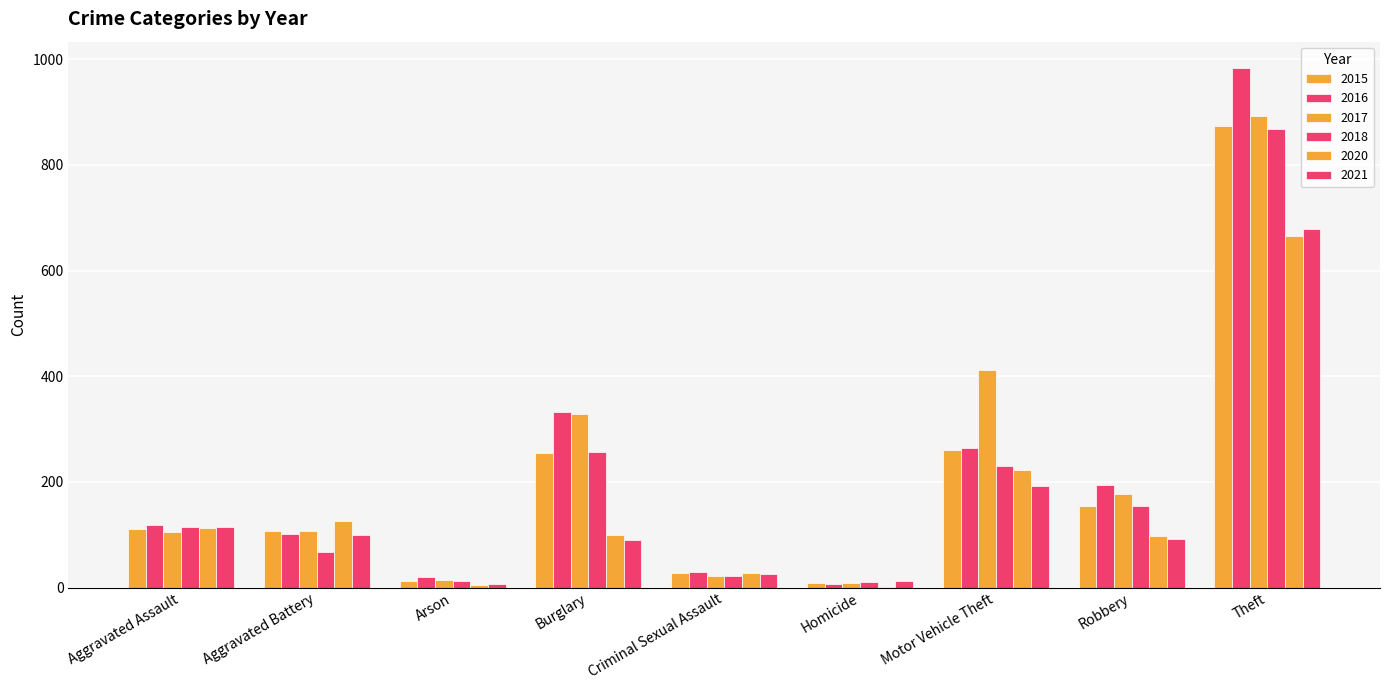

The value of 2018 at Theft is 1408. True or false?

False